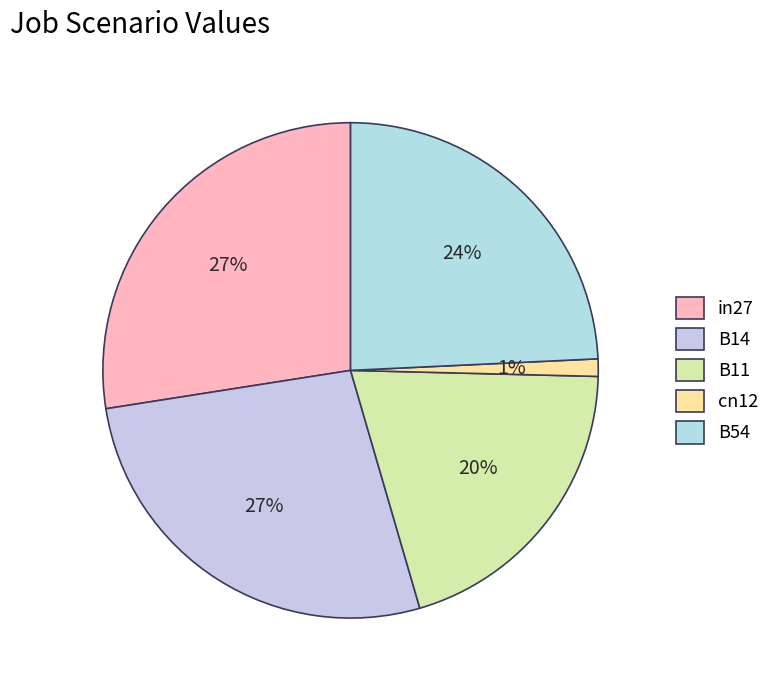

What percentage is the cn12 slice, to the nearest percent?

1%